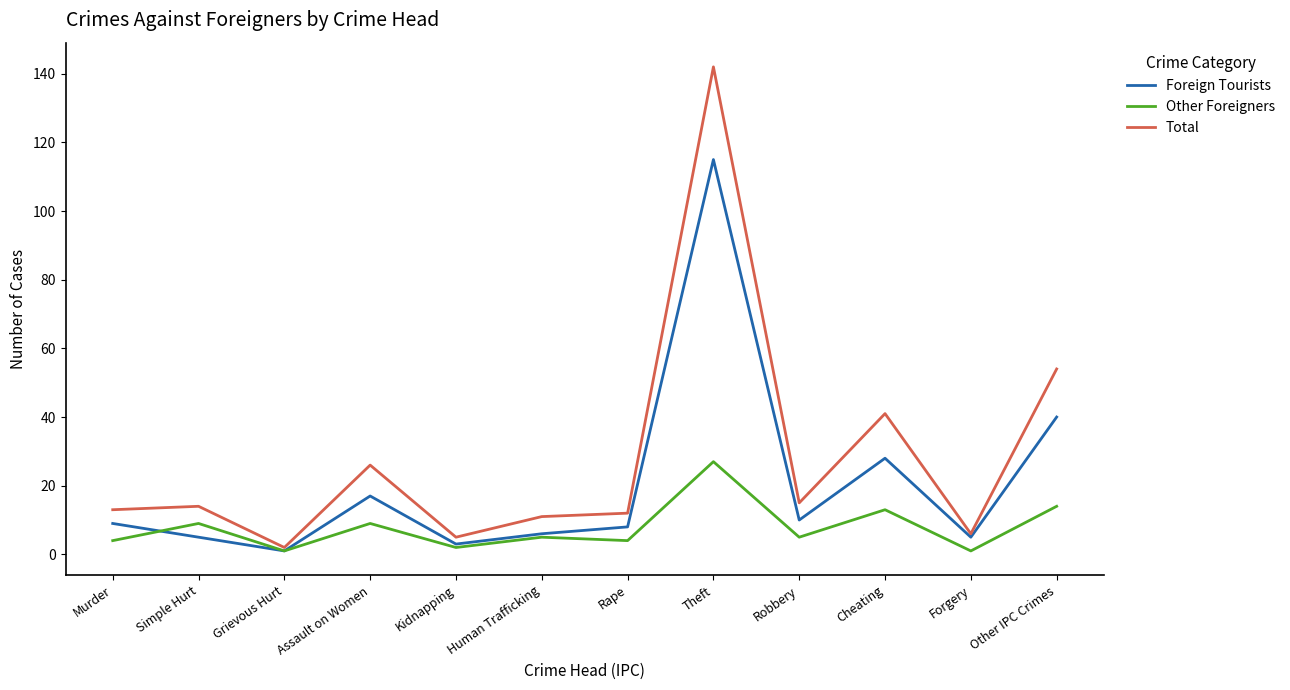

Between Robbery and Forgery, which series saw the biggest shift?

Total